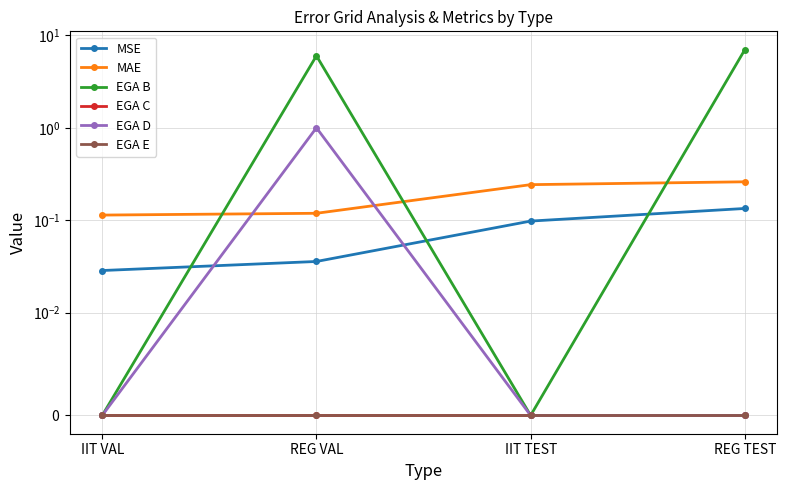

What is the label of the 1st point from the right?

REG TEST